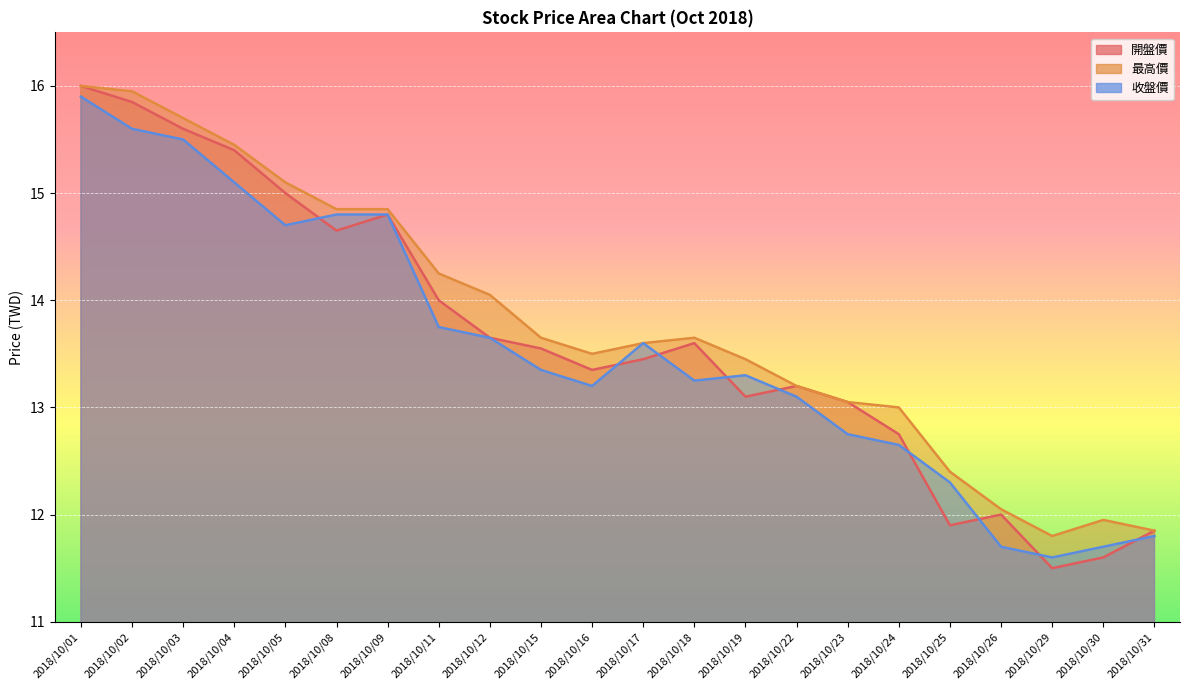

Where is the first local minimum for 最高價?

2018/10/16